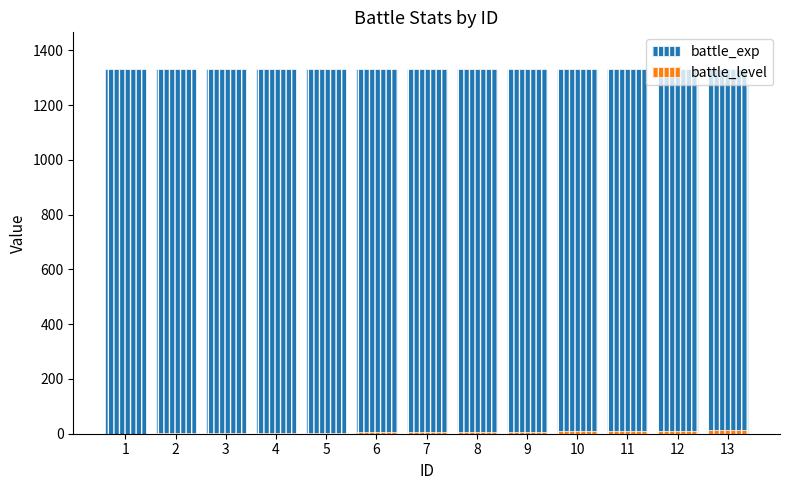

How many distinct data groups are displayed?

2